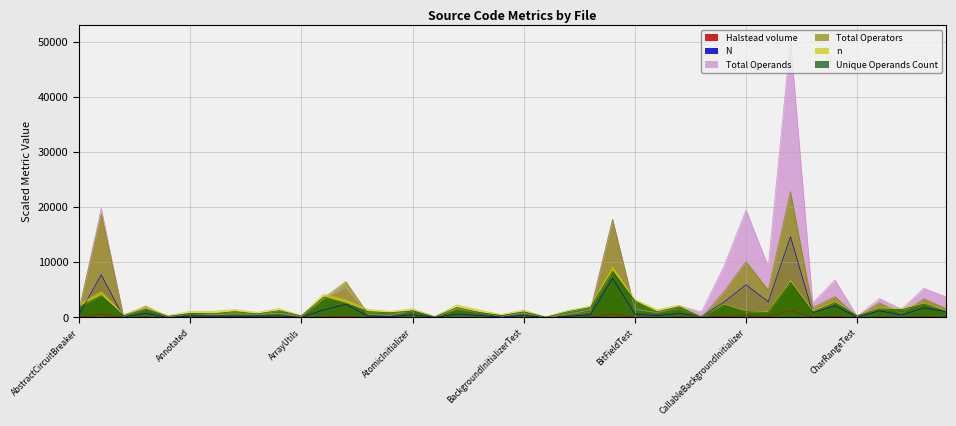

What is the difference between the maximum and minimum values in the n series?

9080.0